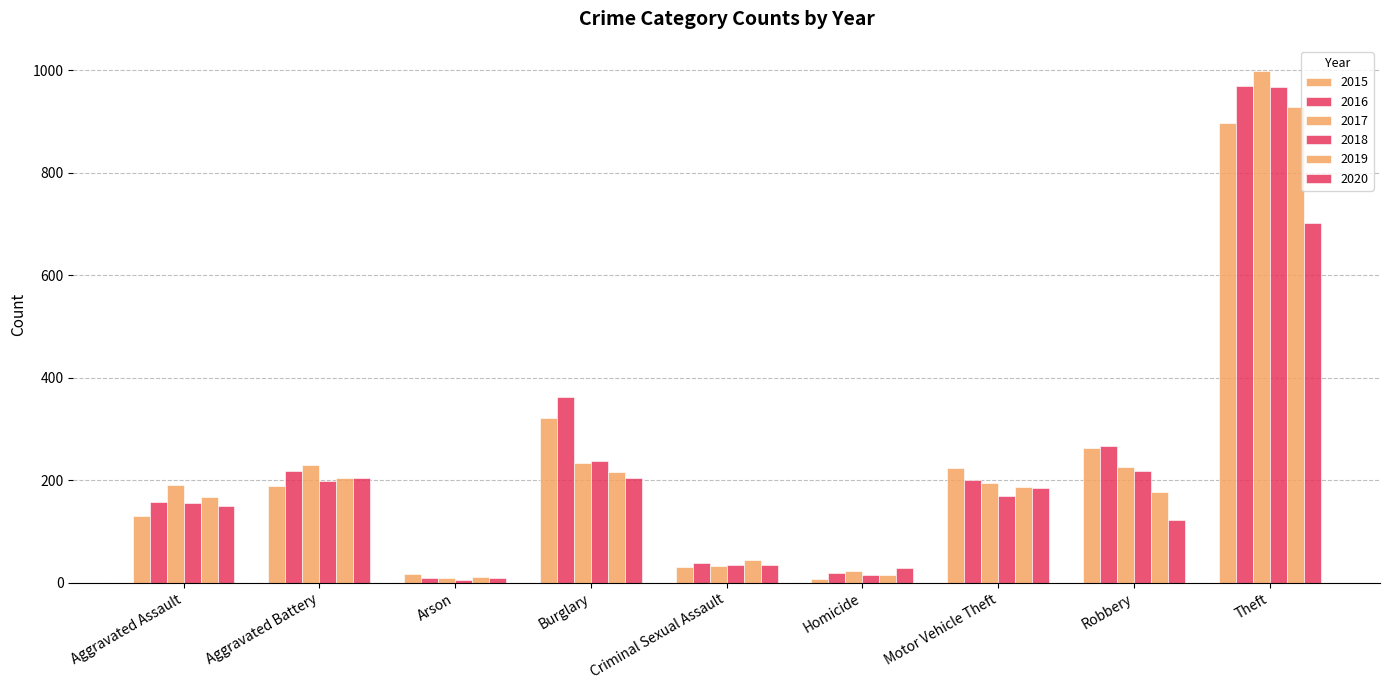

Are the bars grouped side by side (vs. stacked)?

Yes